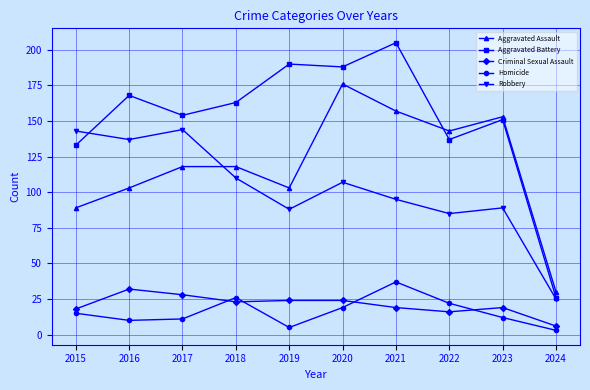

Rank the series by their maximum value, from lowest to highest.

Criminal Sexual Assault, Homicide, Robbery, Aggravated Assault, Aggravated Battery